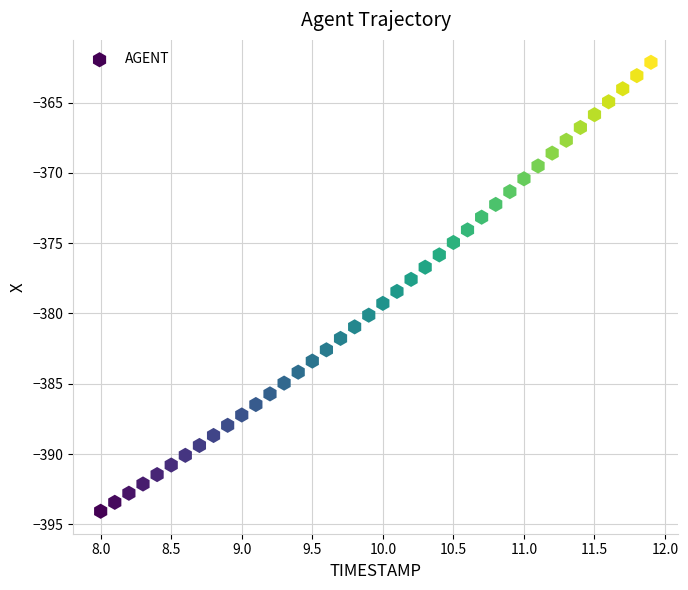

What is the range of X values (max minus min)?

3.9